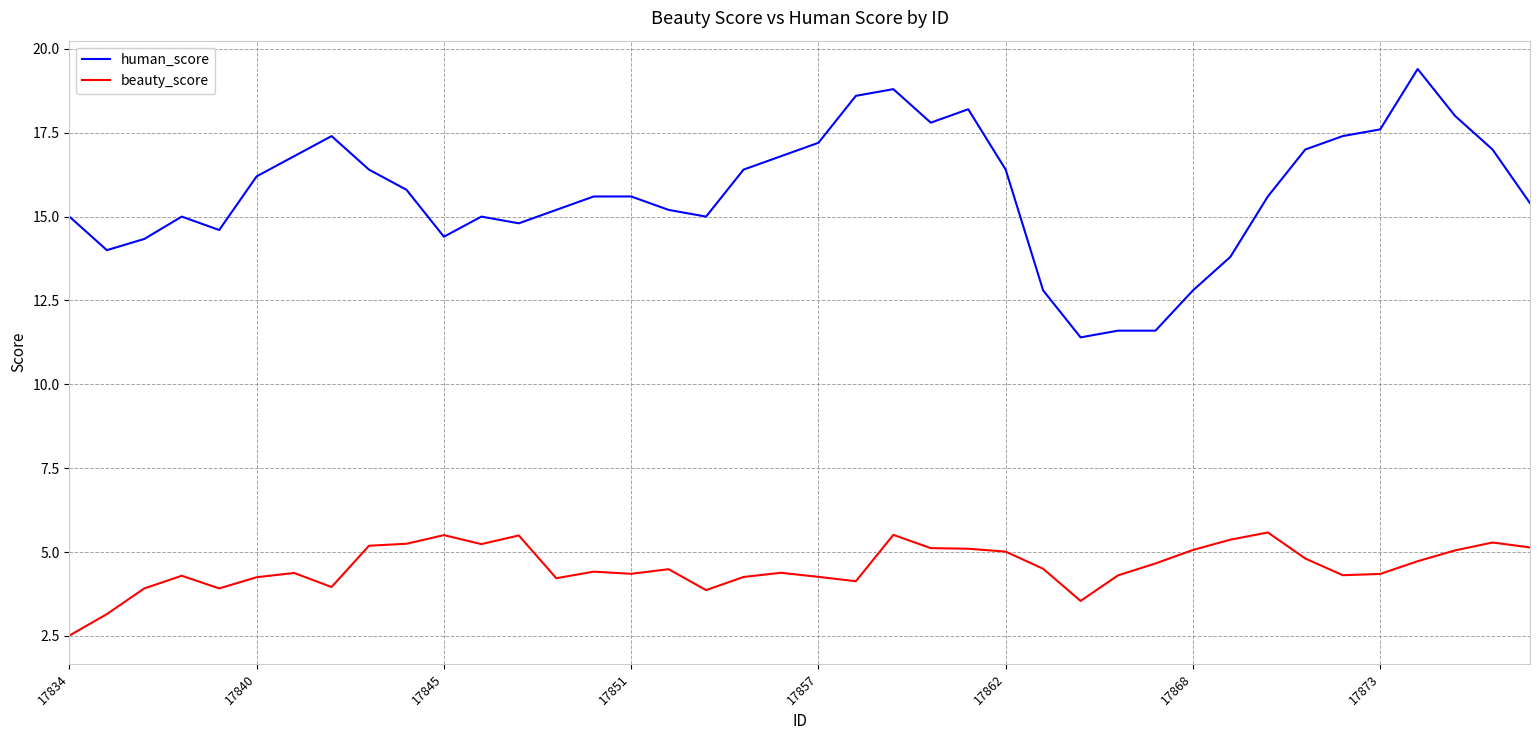

Rank the series by their average value, from lowest to highest.

beauty_score, human_score